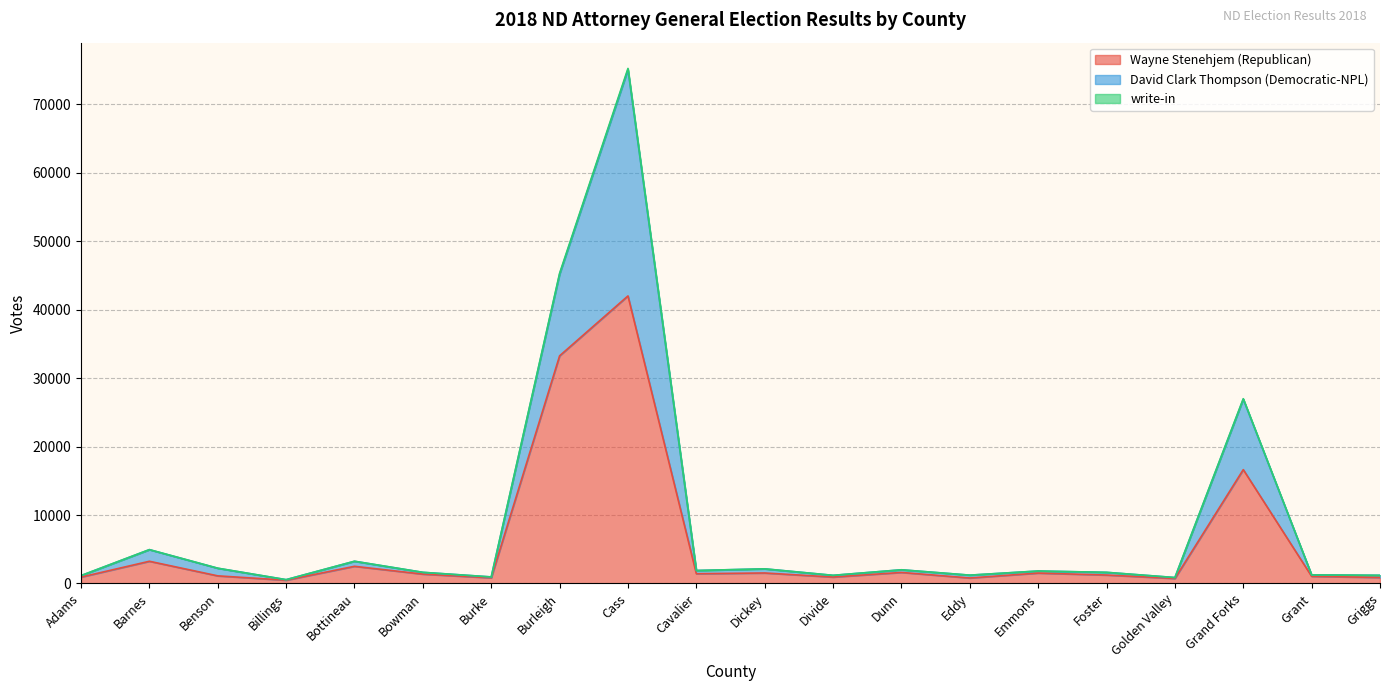

At which category is the sum across all series the highest?

Cass